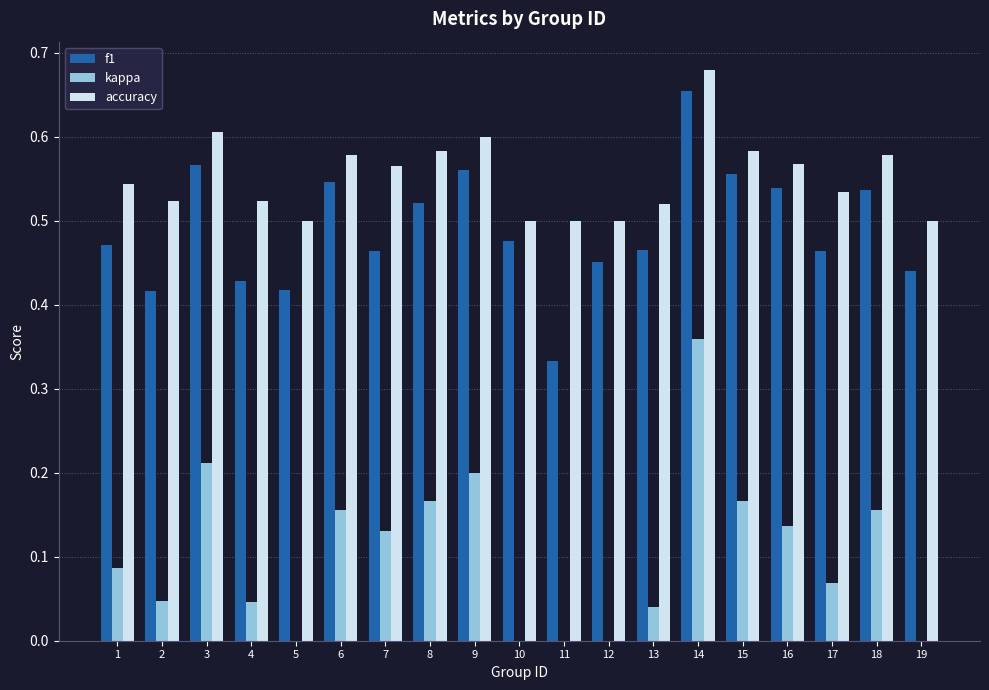

Is the value of f1 at 3 greater than the value of kappa at 19?

Yes